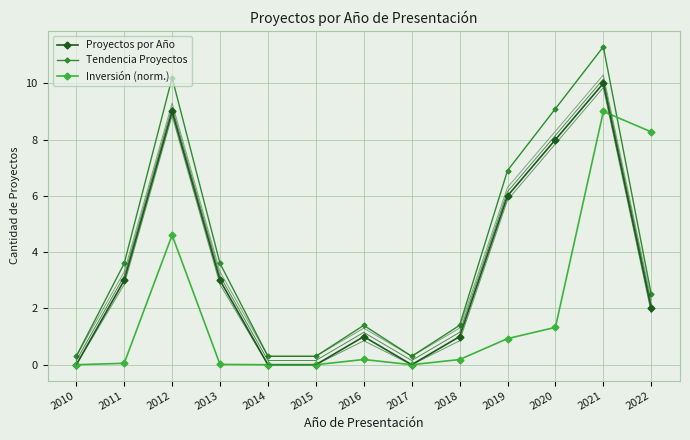

True or false: Inversión (norm.) has more than 1 points higher than both neighbors.

True